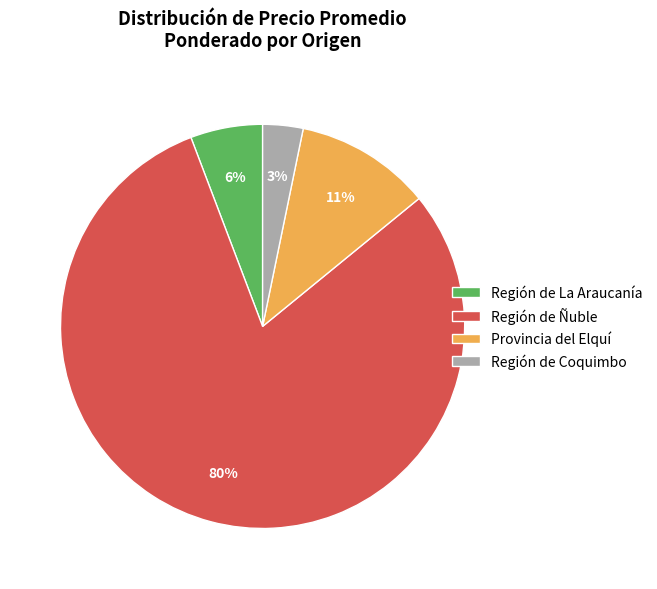

Is Región de Ñuble the majority of the pie?

Yes